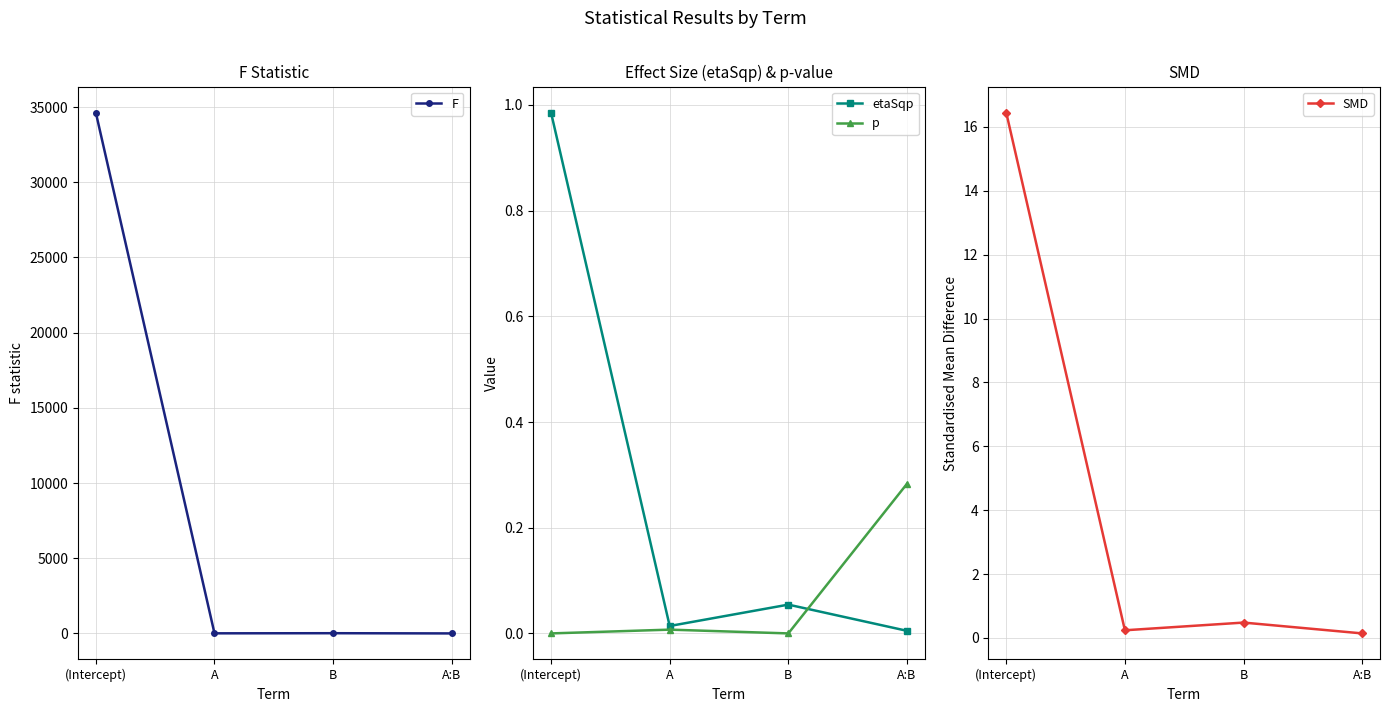

Count the number of categories in the chart.

4